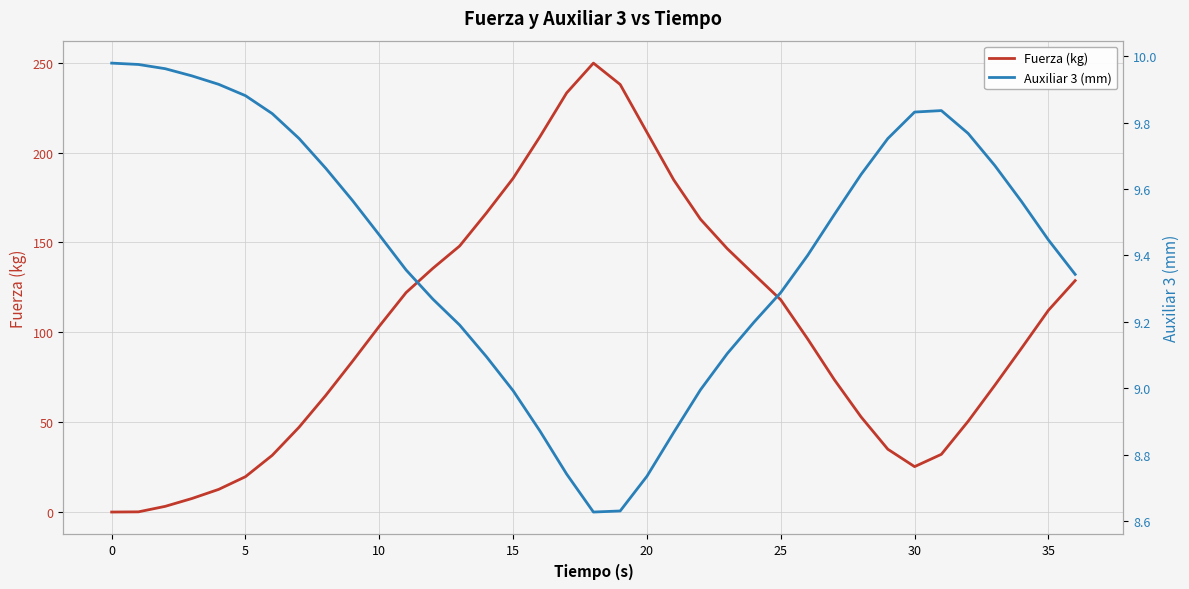

The value of Fuerza (kg) at 5 is 19.6. True or false?

True